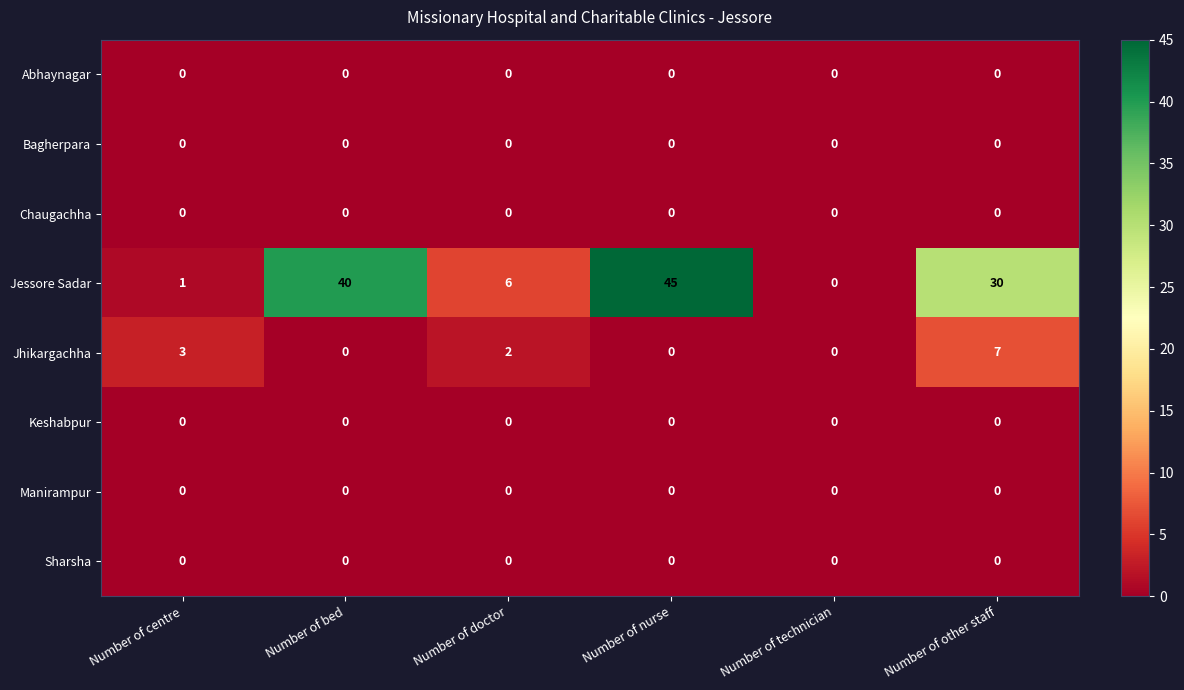

Which series has the widest spread of values?

Jessore Sadar